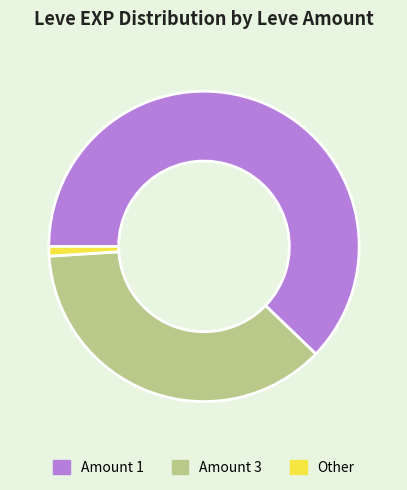

Rank the categories by value from highest to lowest.

Amount 1, Amount 3, Other